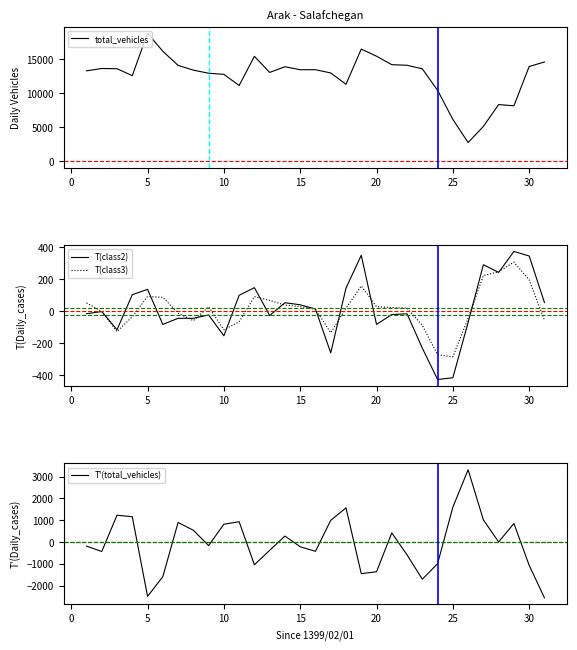

Reading left to right, list all the values displayed in this chart.

total_vehicles: 13288.0	13631.0	13601.0	12577.0	18836.0	16167.0	14093.0	13389.0	12940.0	12770.0	11133.0	15419.0	13054.0	13890.0	13452.0	13454.0	12978.0	11310.0	16489.0	15438.0	14194.0	14108.0	13585.0	10417.0	6148.0	2739.0	5113.0	8328.0	8145.0	13928.0	14588.0
T(class2): -15.0	-1.0	-115.0	104.0	137.5	-81.5	-43.5	-43.5	-22.5	-153.0	100.5	148.0	-26.0	54.0	41.0	14.5	-259.5	145.5	350.5	-81.5	-20.0	-15.5	-230.0	-426.0	-415.0	-69.5	291.5	243.5	374.5	346.0	55.0
T(class3): 53.0	-1.0	-126.5	-33.5	92.5	88.0	-11.5	-58.5	28.0	-115.0	-65.5	91.5	68.5	39.5	29.5	14.0	-134.0	19.5	159.0	29.0	24.0	20.0	-87.5	-271.5	-284.0	-43.5	223.5	247.5	308.0	197.0	-55.0
T'(total_vehicles): -186.5	-435.0	1230.5	1161.0	-2494.5	-1592.0	897.5	539.8	-163.5	817.0	932.0	-1044.5	-380.8	273.2	-218.0	-427.0	996.2	1568.0	-1451.5	-1364.5	421.5	-590.2	-1707.0	-996.8	1600.5	3316.8	1016.8	2.8	852.8	-1070.0	-2561.5